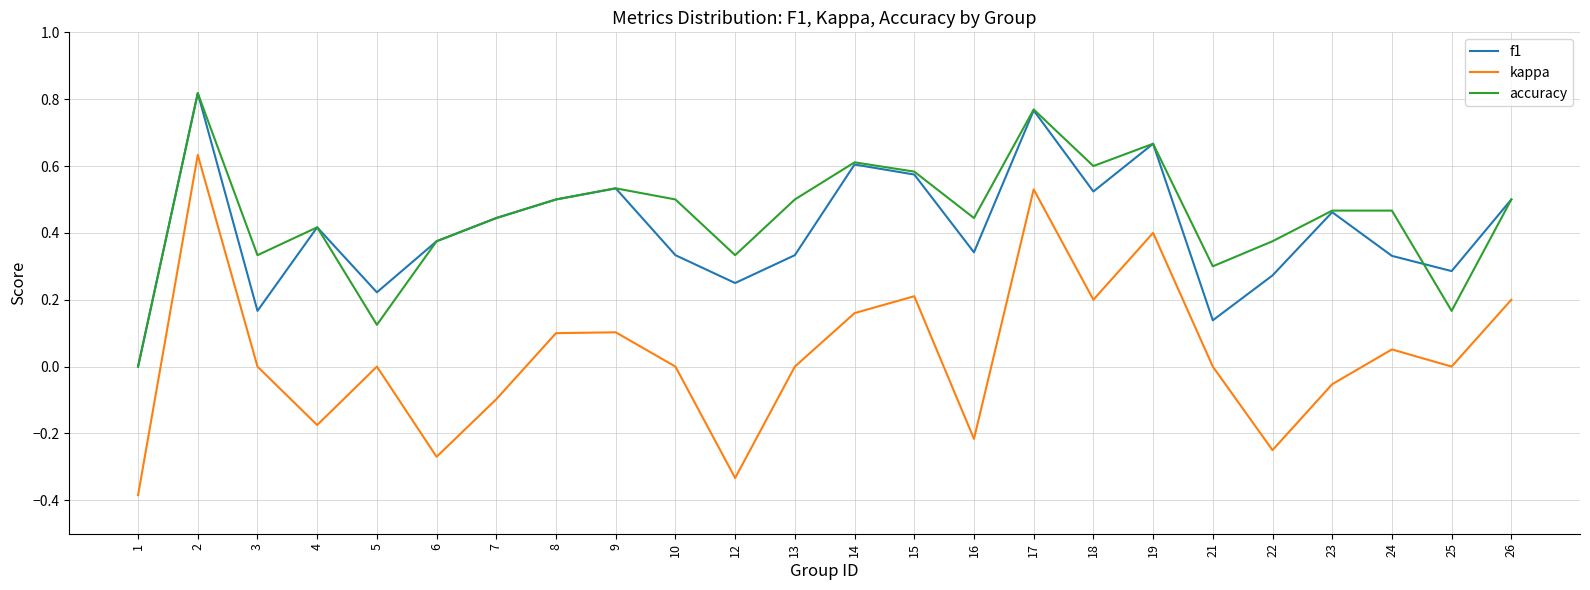

The accuracy series shows 0.4 at 7. True or false?

True